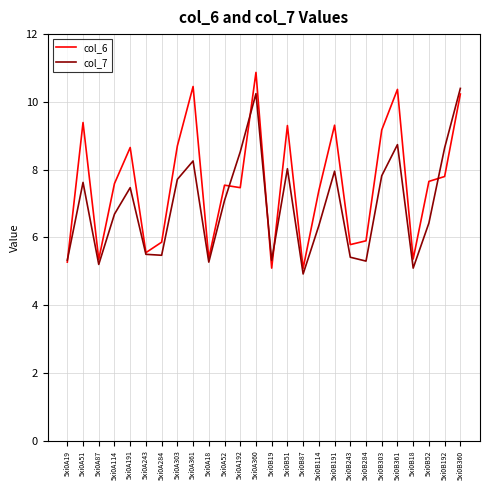

Rank the series by their average value, from highest to lowest.

col_6, col_7